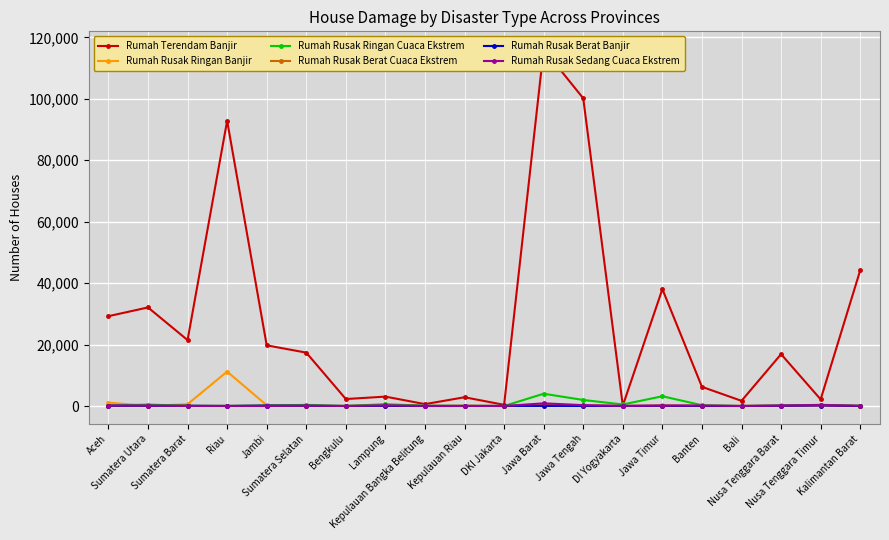

Reading left to right, list all the values displayed in this chart.

Rumah Terendam Banjir: 29244	32091	21458	92867	19750	17377	2267	3056	613	2848	382	116174	100172	119	38058	6239	1682	16877	2160	44191
Rumah Rusak Ringan Banjir: 1096	28	584	11199	242	10	7	321	4	32	0	163	74	0	176	14	6	166	84	1
Rumah Rusak Ringan Cuaca Ekstrem: 118	472	54	50	162	358	7	588	100	50	0	3996	1963	498	3171	263	3	133	392	85
Rumah Rusak Berat Cuaca Ekstrem: 71	104	10	9	55	53	9	116	5	64	1	320	163	8	62	76	8	49	349	2
Rumah Rusak Berat Banjir: 91	62	85	3	137	72	1	36	0	0	30	22	7	0	56	1	0	76	164	1
Rumah Rusak Sedang Cuaca Ekstrem: 142	117	20	2	0	103	3	206	37	20	2	867	284	48	151	151	3	131	282	60